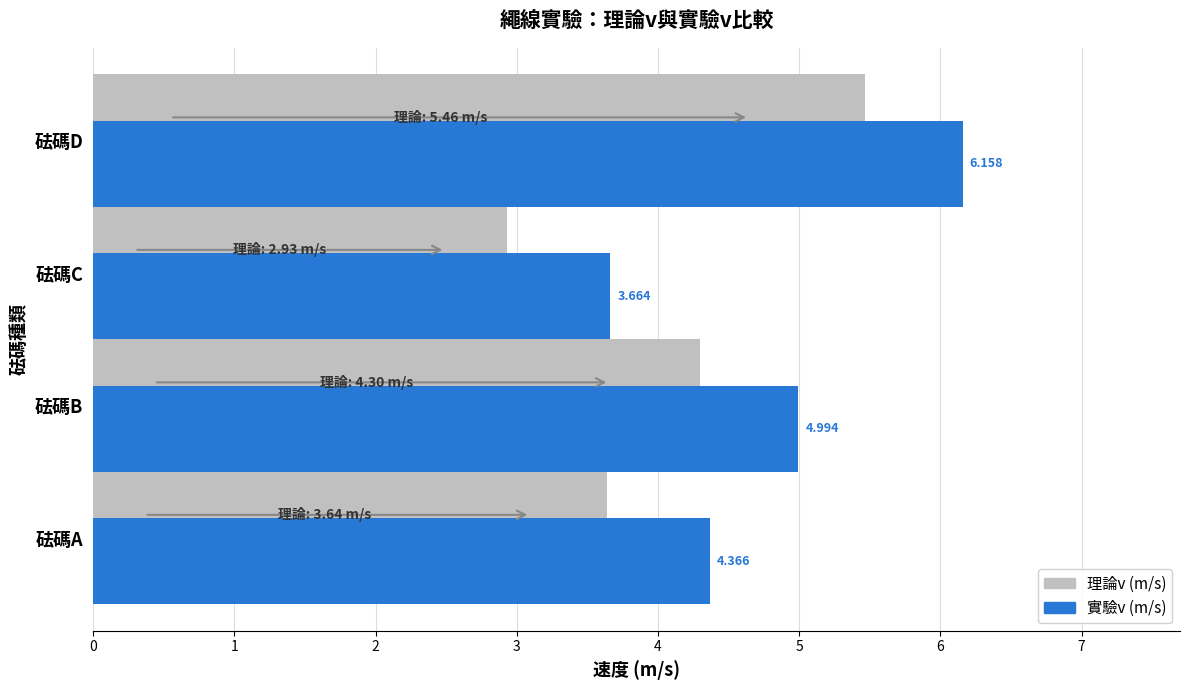

Is the value of 實驗v (m/s) at 砝碼D greater than the value of 理論v (m/s) at 砝碼D?

Yes